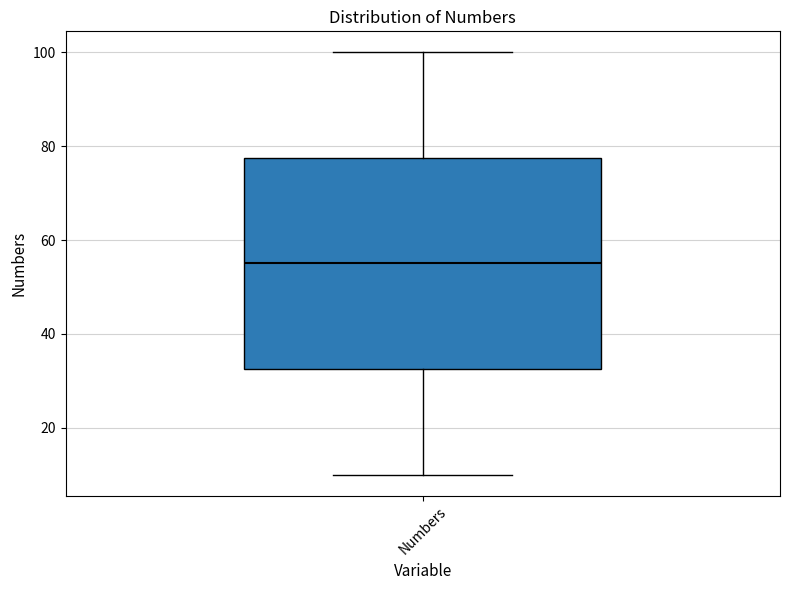

Where is the lower edge of the box for Numbers on the y-axis? The values are not printed on the chart, so give them approximately, as read against the axis.

32